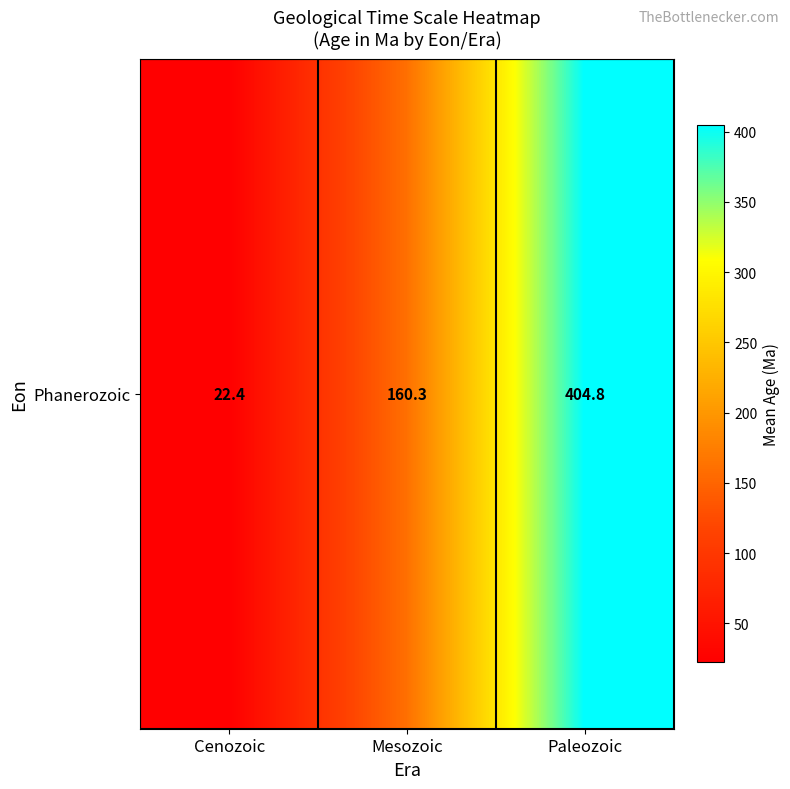

Which category has the highest value across all series?

Paleozoic